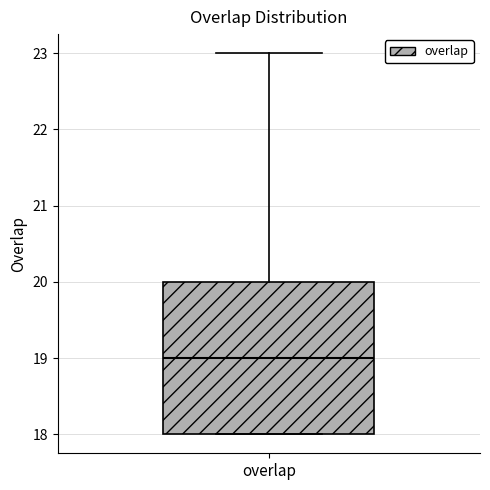

Transcribe this box plot: give where the median line is, the range the box spans, and where the two whiskers end, as read against the y-axis. The values are not printed on the chart, so give them approximately, as read against the axis.

median 19, box 18 to 20, whiskers 18 to 23